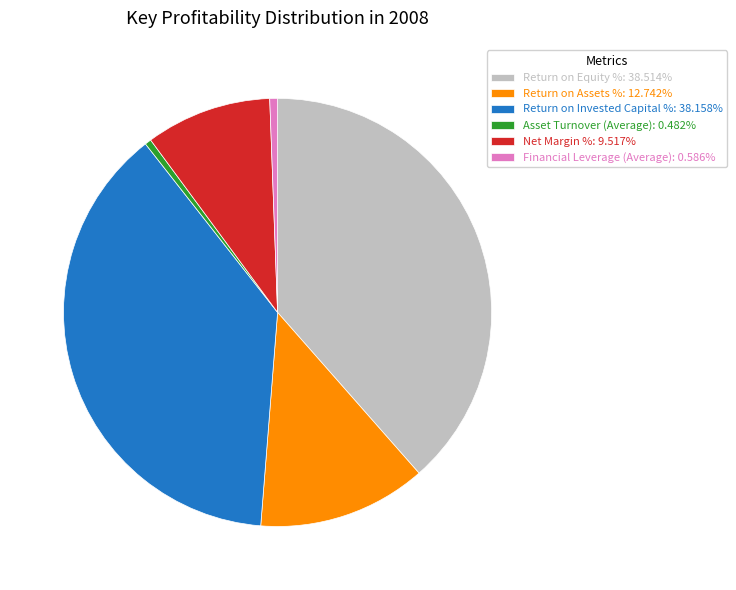

Is there any slice that represents more than half of the pie?

No